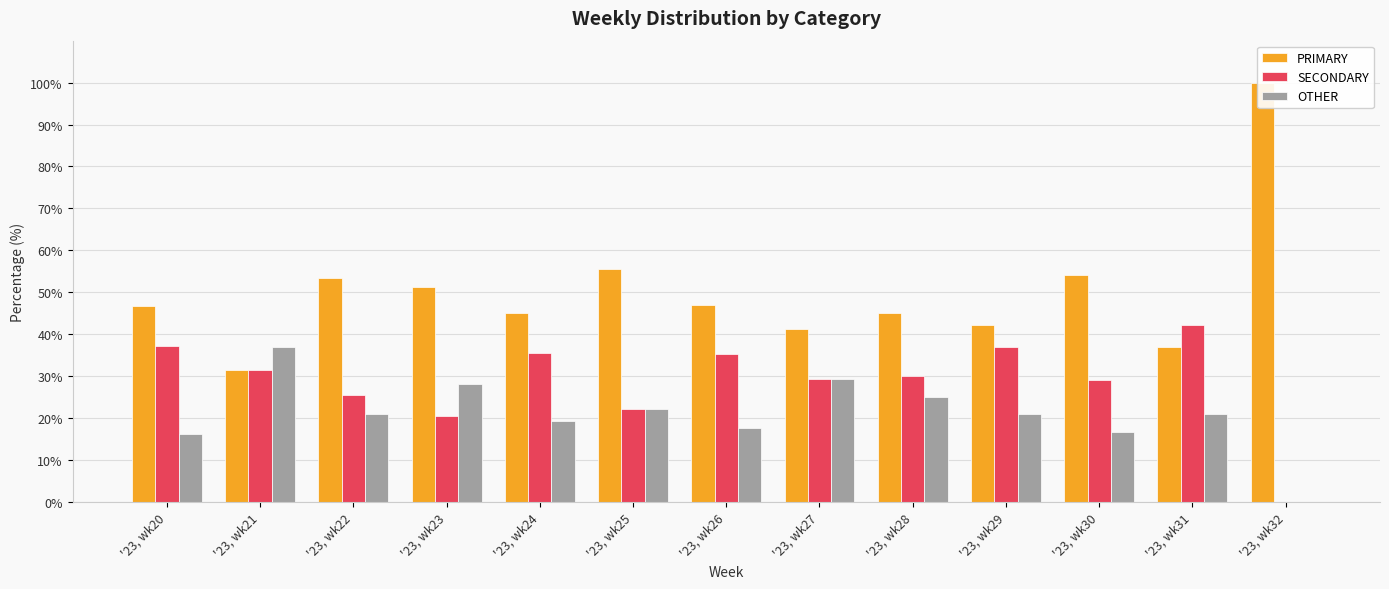

What is the sum of all OTHER values?

274.7